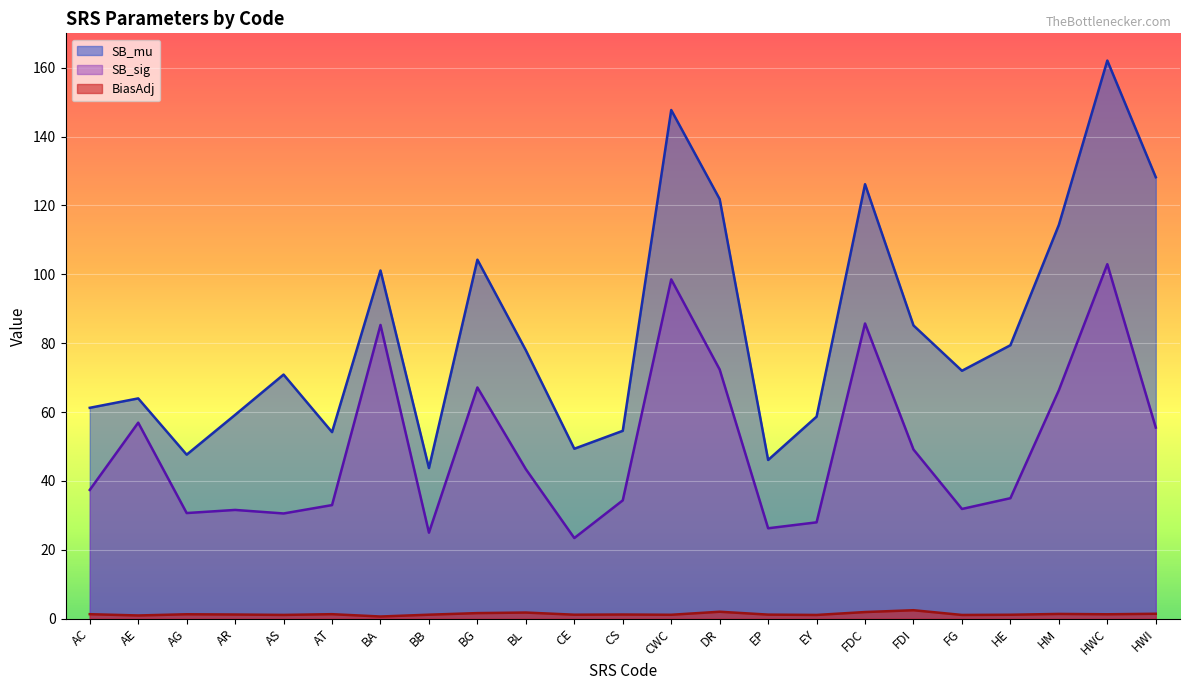

What is the maximum value for SB_sig?

102.9